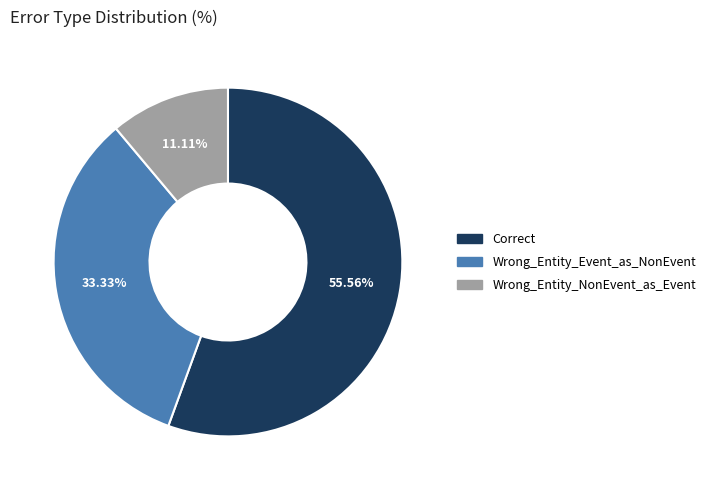

Which slice is the largest?

Correct